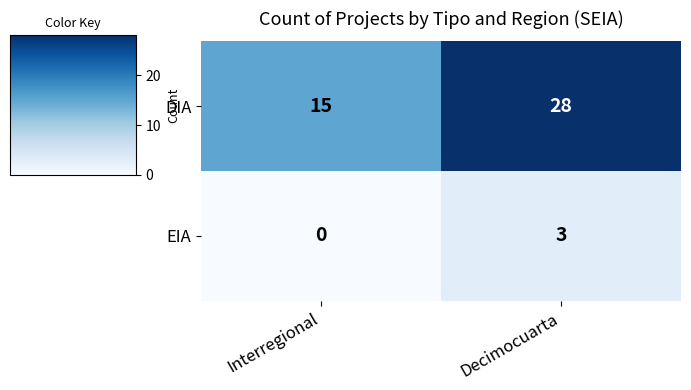

What is the highest value of the EIA series?

3